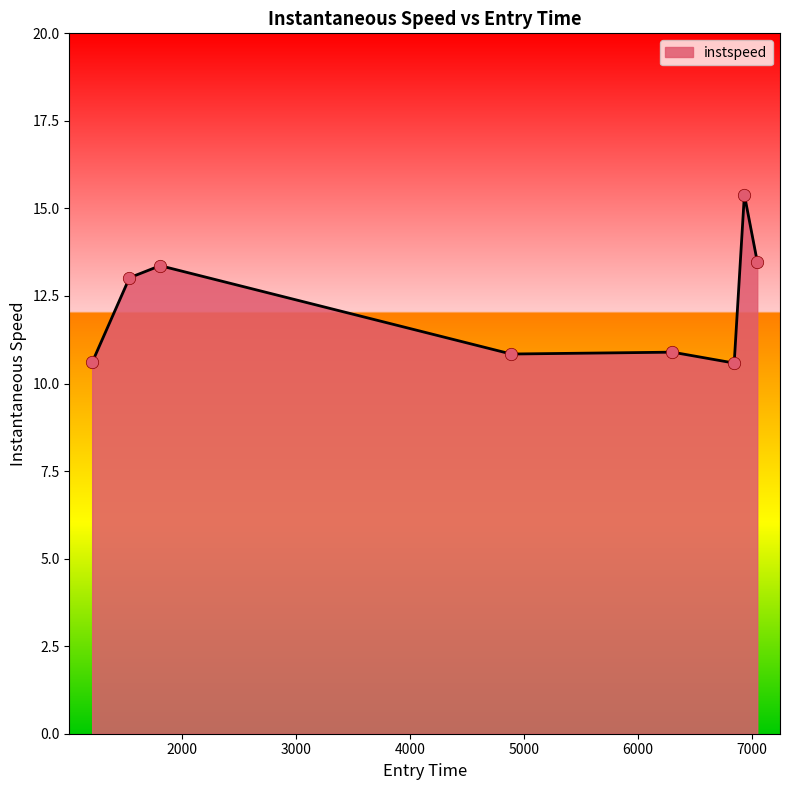

What is the smallest value displayed?

10.6